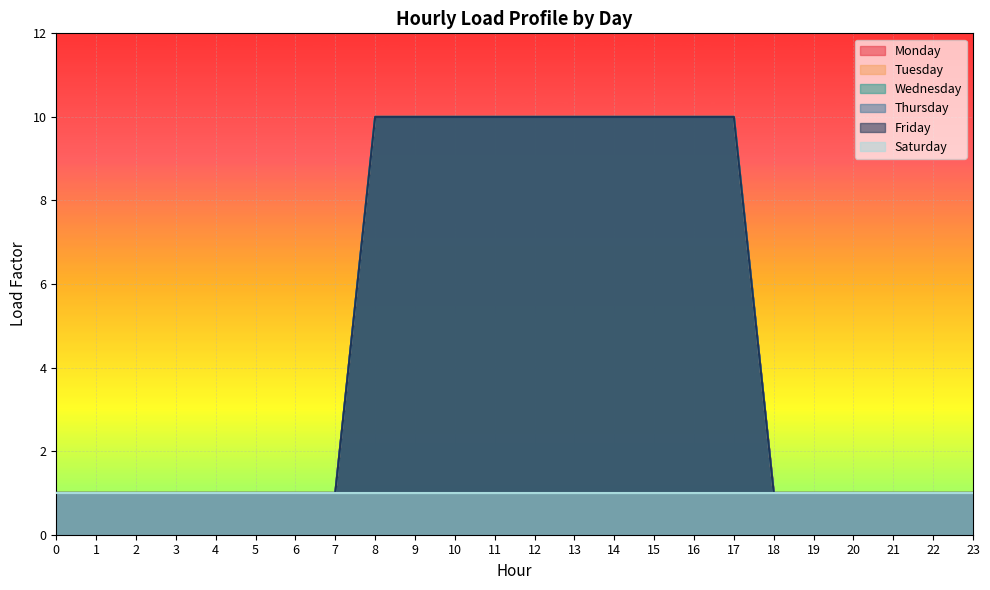

True or false: Tuesday and Wednesday intersect in this chart.

False